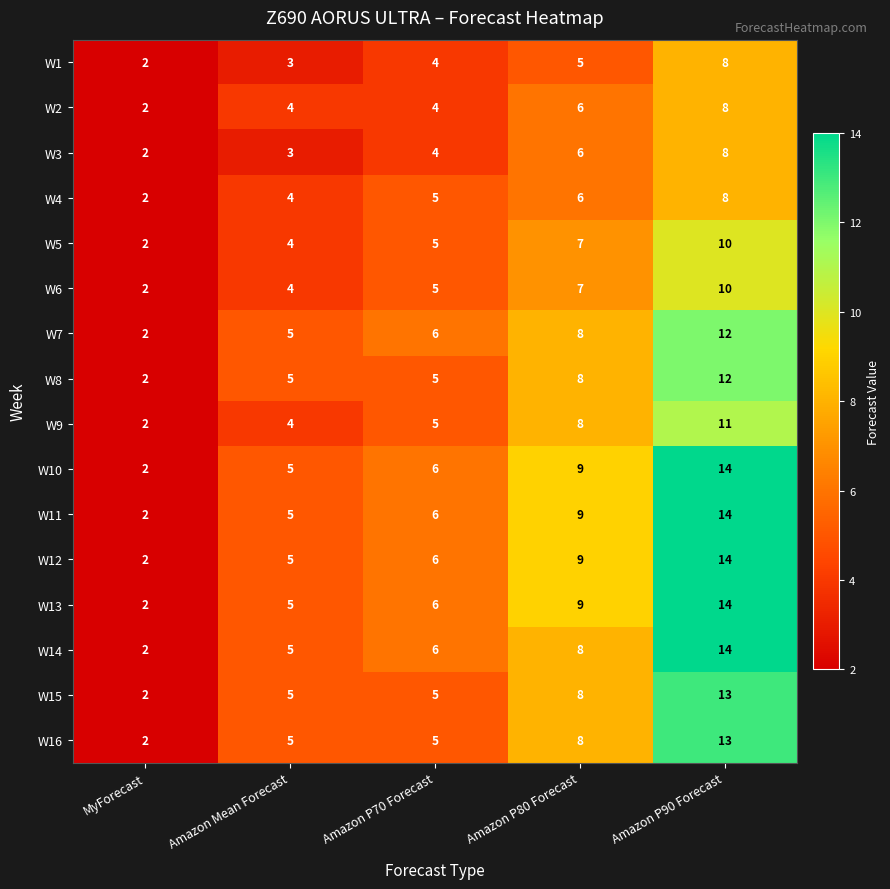

At which label is W14 closest to 8?

Amazon P80 Forecast